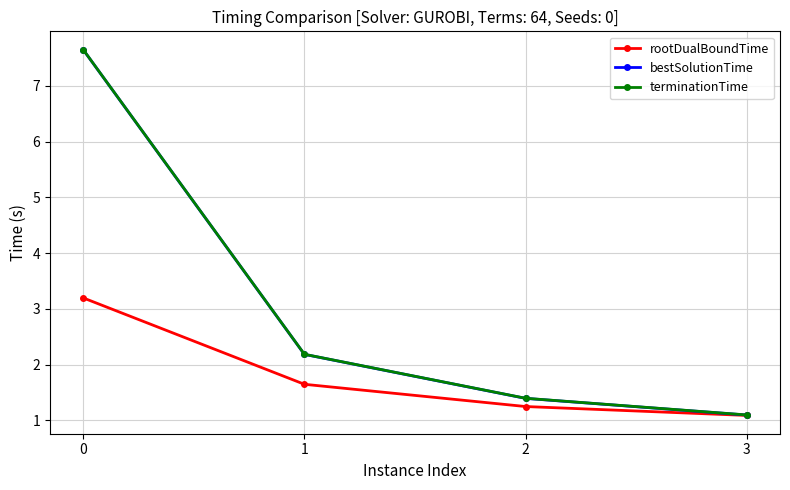

What is the minimum value for rootDualBoundTime?

1.1